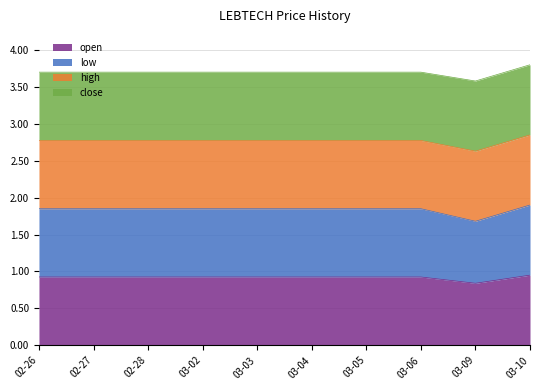

Does the chart display data point markers on the line(s)?

No